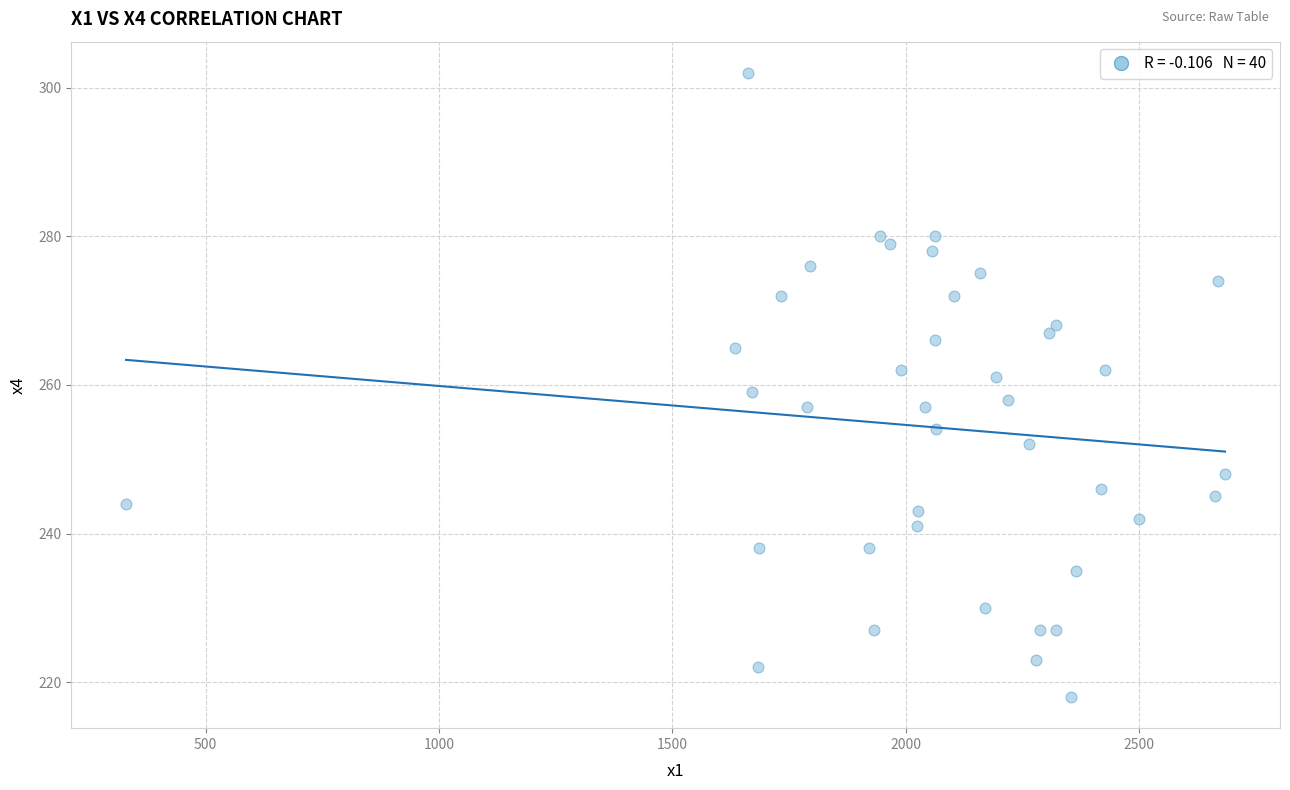

What is the range of Y values (max minus min)?

84